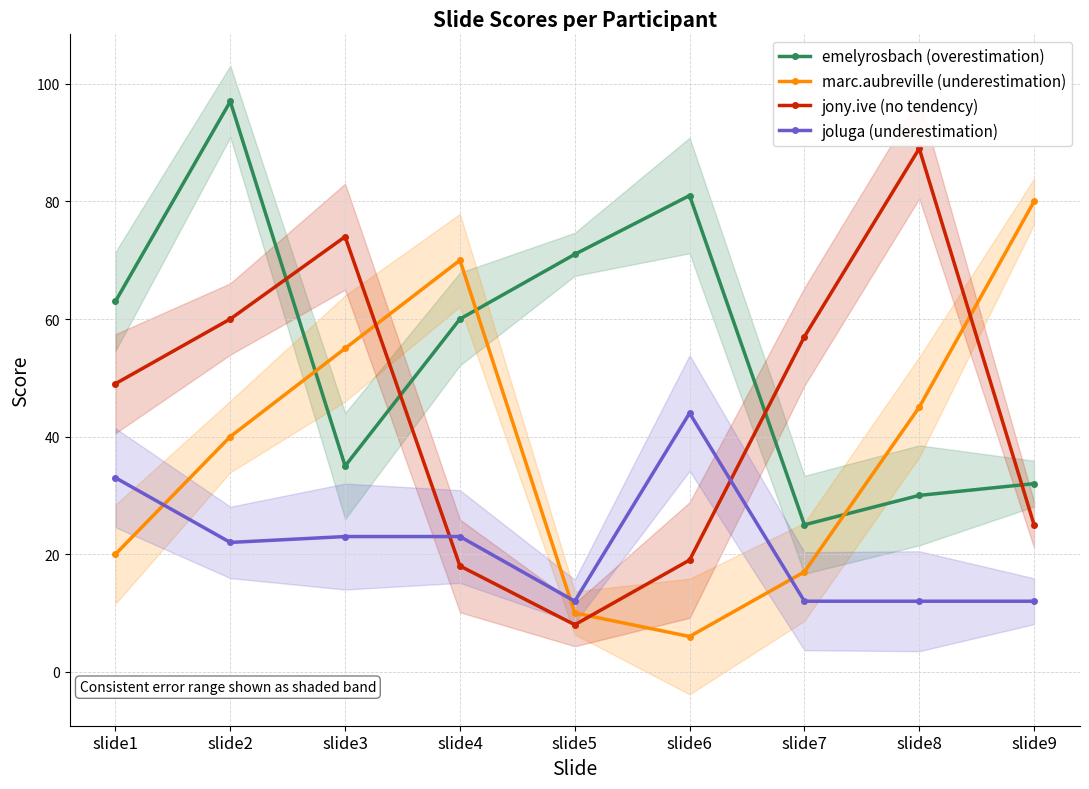

What is the difference between the second highest and second lowest values in the marc.aubreville (underestimation) series?

60